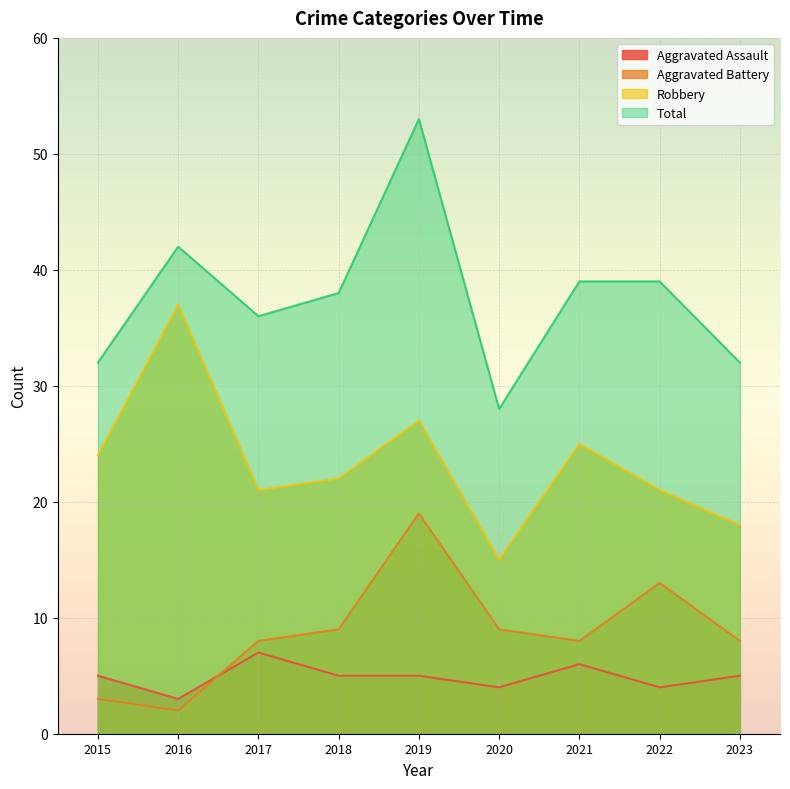

What are all the series names shown in the legend?

Aggravated Assault, Aggravated Battery, Robbery, Total